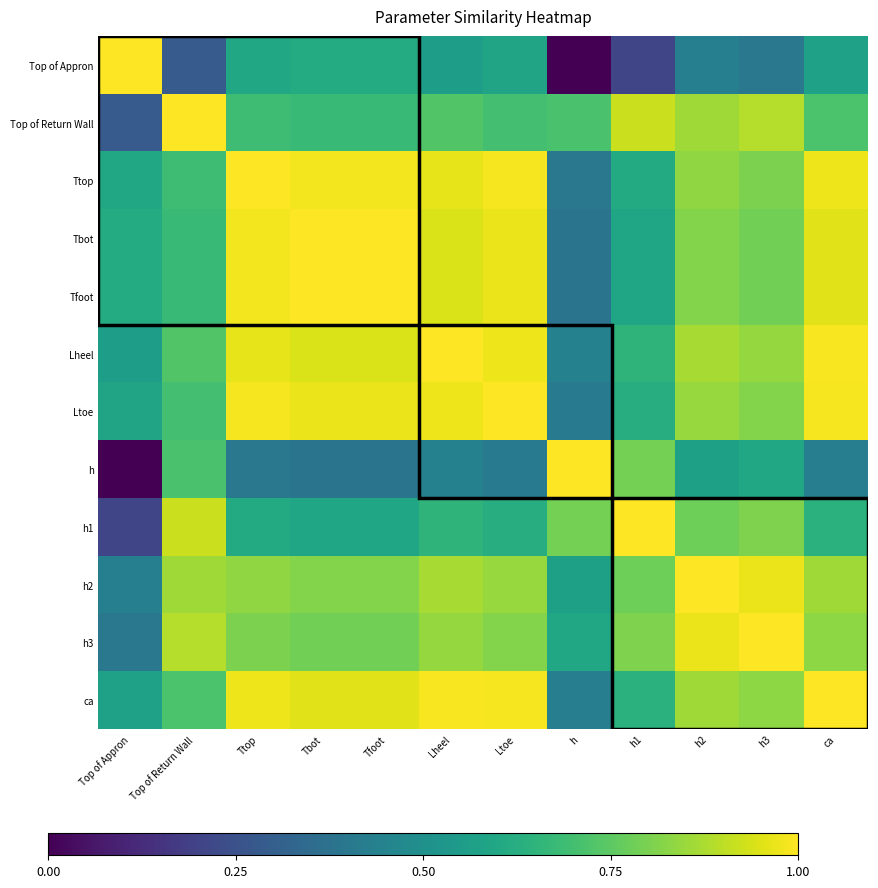

Reading right to left, extract all data points from this chart.

Top of Appron: ca=0.6	h3=0.4	h2=0.4	h1=0.2	h=0.0	Ltoe=0.6	Lheel=0.6	Tfoot=0.6	Tbot=0.6	Ttop=0.6	Top of Return Wall=0.3	Top of Appron=1.0
Top of Return Wall: ca=0.7	h3=0.9	h2=0.9	h1=0.9	h=0.7	Ltoe=0.7	Lheel=0.7	Tfoot=0.7	Tbot=0.7	Ttop=0.7	Top of Return Wall=1.0	Top of Appron=0.3
Ttop: ca=1.0	h3=0.8	h2=0.8	h1=0.6	h=0.4	Ltoe=1.0	Lheel=1.0	Tfoot=1.0	Tbot=1.0	Ttop=1.0	Top of Return Wall=0.7	Top of Appron=0.6
Tbot: ca=1.0	h3=0.8	h2=0.8	h1=0.6	h=0.4	Ltoe=1.0	Lheel=0.9	Tfoot=1.0	Tbot=1.0	Ttop=1.0	Top of Return Wall=0.7	Top of Appron=0.6
Tfoot: ca=1.0	h3=0.8	h2=0.8	h1=0.6	h=0.4	Ltoe=1.0	Lheel=0.9	Tfoot=1.0	Tbot=1.0	Ttop=1.0	Top of Return Wall=0.7	Top of Appron=0.6
Lheel: ca=1.0	h3=0.8	h2=0.9	h1=0.6	h=0.4	Ltoe=1.0	Lheel=1.0	Tfoot=0.9	Tbot=0.9	Ttop=1.0	Top of Return Wall=0.7	Top of Appron=0.6
Ltoe: ca=1.0	h3=0.8	h2=0.8	h1=0.6	h=0.4	Ltoe=1.0	Lheel=1.0	Tfoot=1.0	Tbot=1.0	Ttop=1.0	Top of Return Wall=0.7	Top of Appron=0.6
h: ca=0.4	h3=0.6	h2=0.6	h1=0.8	h=1.0	Ltoe=0.4	Lheel=0.4	Tfoot=0.4	Tbot=0.4	Ttop=0.4	Top of Return Wall=0.7	Top of Appron=0.0
h1: ca=0.6	h3=0.8	h2=0.8	h1=1.0	h=0.8	Ltoe=0.6	Lheel=0.6	Tfoot=0.6	Tbot=0.6	Ttop=0.6	Top of Return Wall=0.9	Top of Appron=0.2
h2: ca=0.9	h3=1.0	h2=1.0	h1=0.8	h=0.6	Ltoe=0.8	Lheel=0.9	Tfoot=0.8	Tbot=0.8	Ttop=0.8	Top of Return Wall=0.9	Top of Appron=0.4
h3: ca=0.8	h3=1.0	h2=1.0	h1=0.8	h=0.6	Ltoe=0.8	Lheel=0.8	Tfoot=0.8	Tbot=0.8	Ttop=0.8	Top of Return Wall=0.9	Top of Appron=0.4
ca: ca=1.0	h3=0.8	h2=0.9	h1=0.6	h=0.4	Ltoe=1.0	Lheel=1.0	Tfoot=1.0	Tbot=1.0	Ttop=1.0	Top of Return Wall=0.7	Top of Appron=0.6